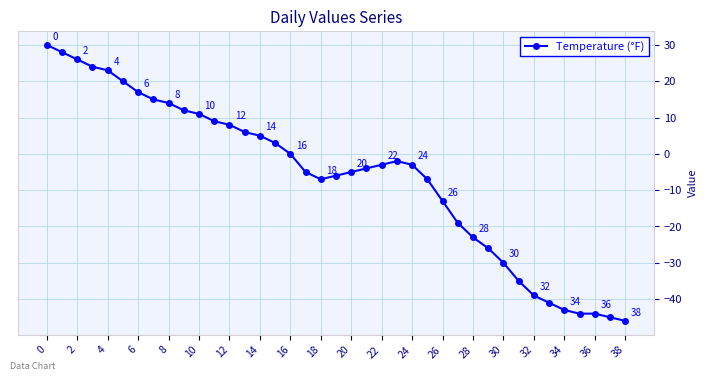

True or false: there are more than 0 points higher than both neighbors.

True